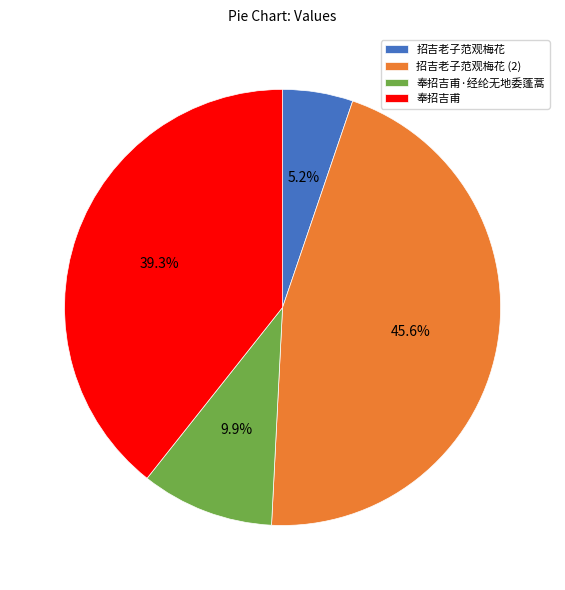

Count the number of slices in the pie.

4